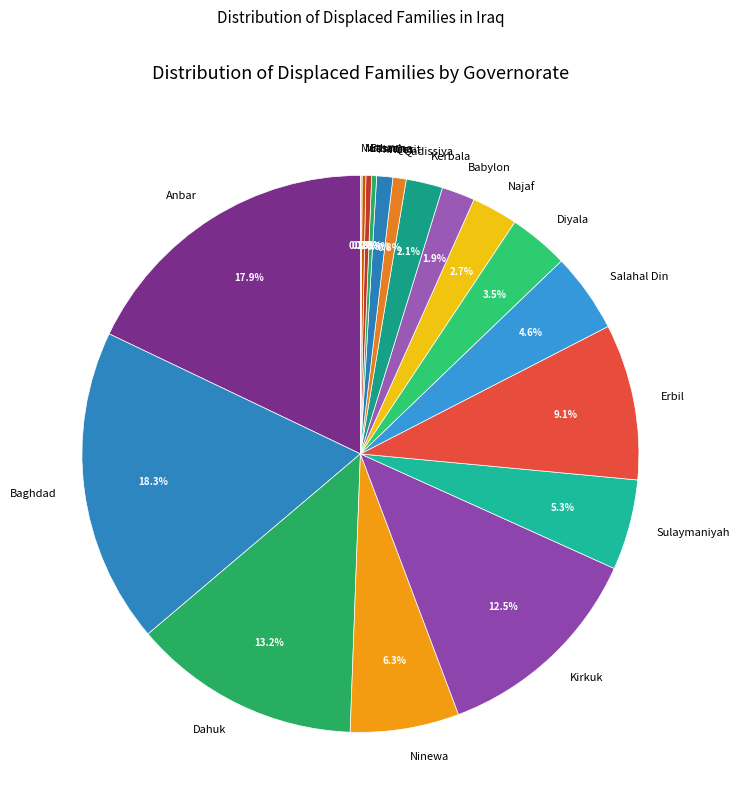

Combined, what portion of the pie is Babylon and Kirkuk?

14.4%